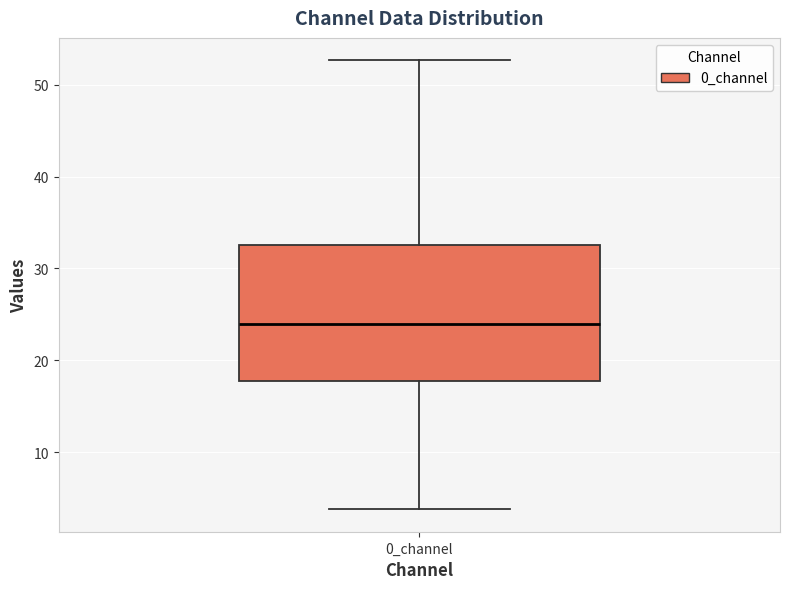

Where does the median line of the box for 0_channel sit on the y-axis? The values are not printed on the chart, so give them approximately, as read against the axis.

24